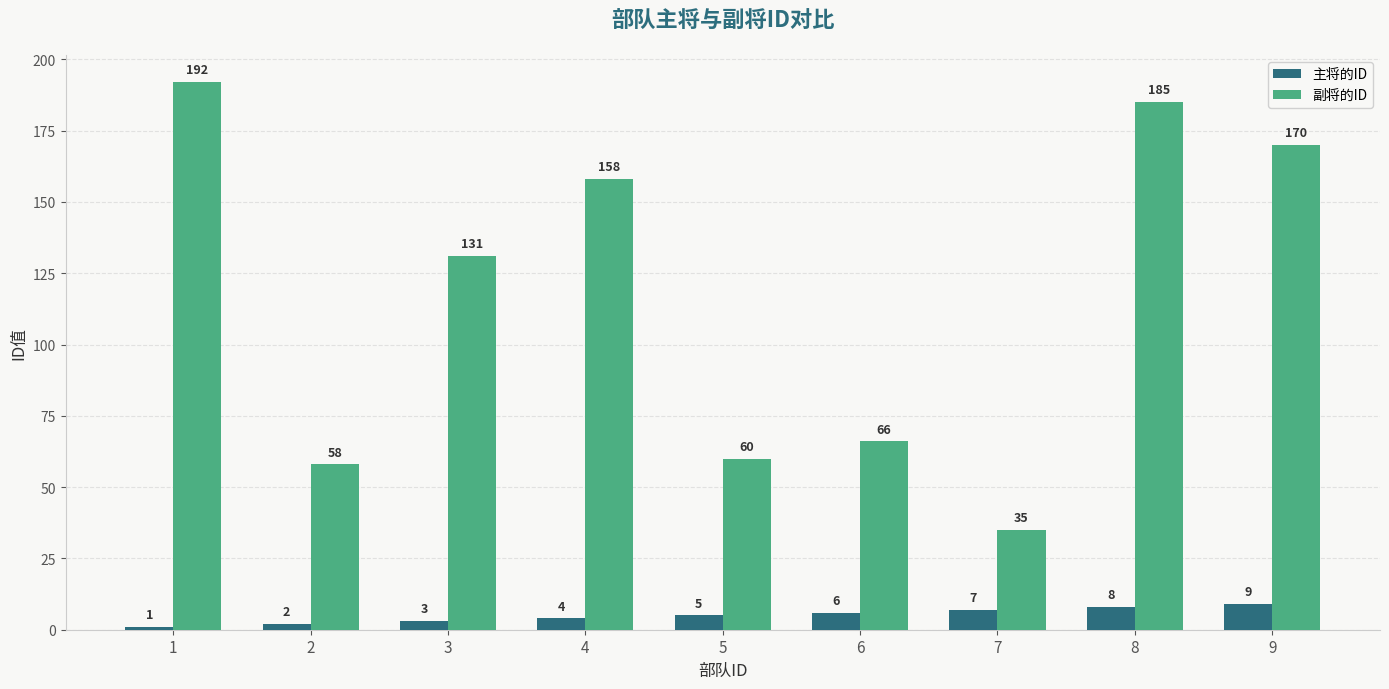

What are all the series names shown in the legend?

主将的ID, 副将的ID